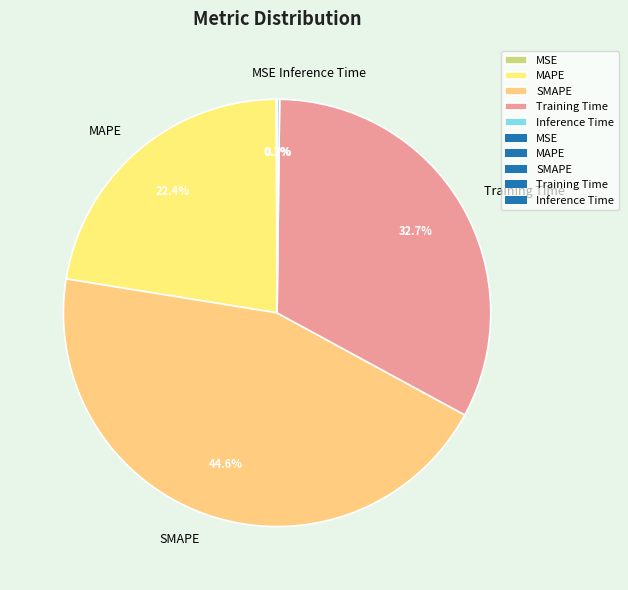

What portion of the pie excludes SMAPE?

55.4%